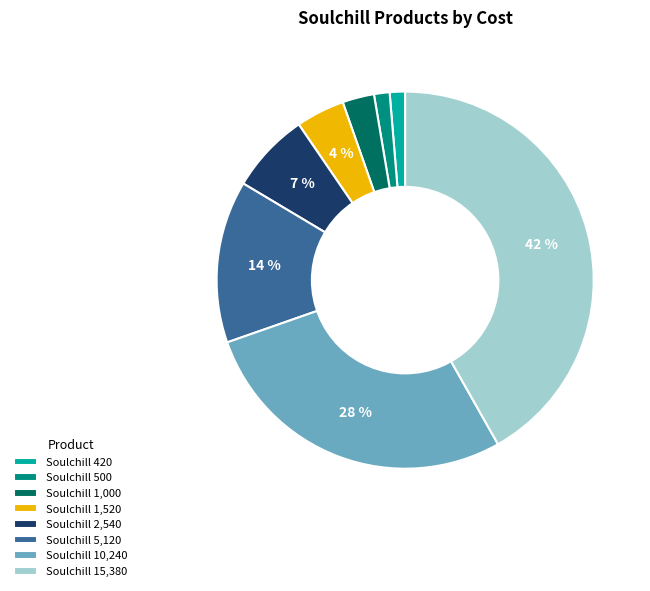

Which category has the biggest portion of the pie?

Soulchill 15,380